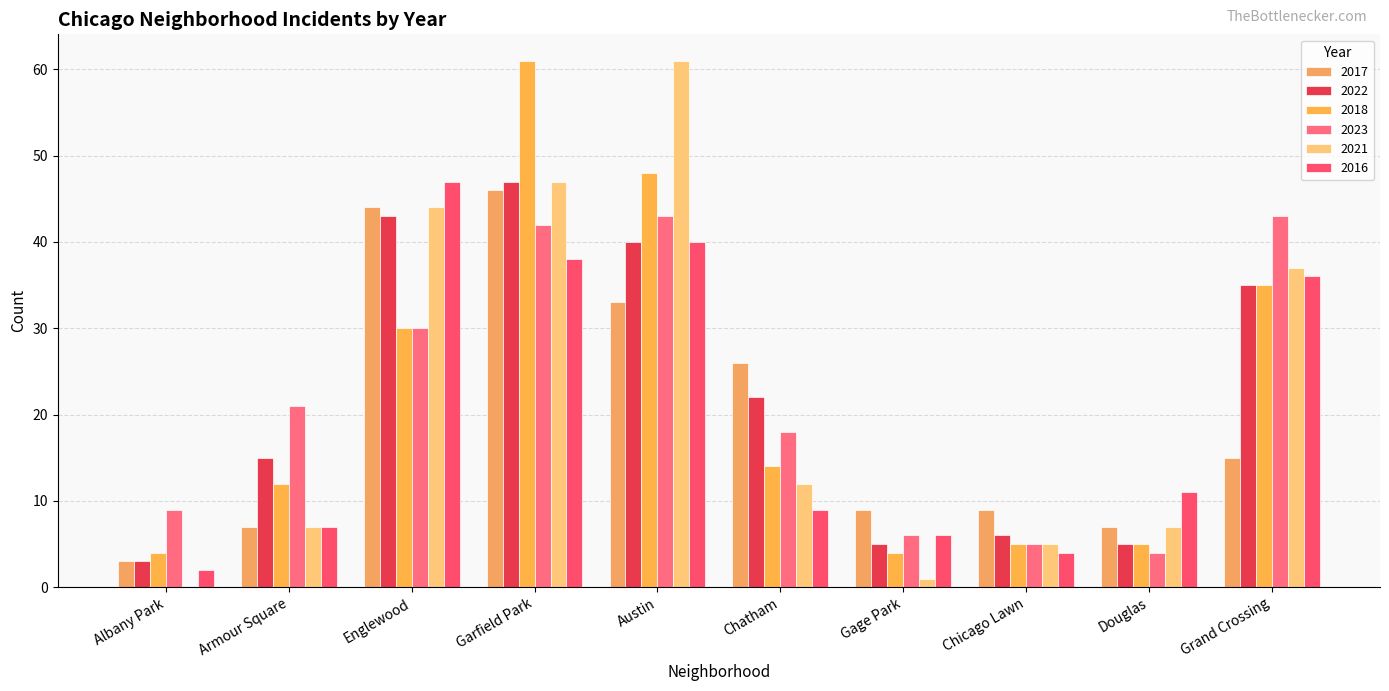

Reading left to right, transcribe all the data shown in this chart.

2017: 3	7	44	46	33	26	9	9	7	15
2022: 3	15	43	47	40	22	5	6	5	35
2018: 4	12	30	61	48	14	4	5	5	35
2023: 9	21	30	42	43	18	6	5	4	43
2021: 0	7	44	47	61	12	1	5	7	37
2016: 2	7	47	38	40	9	6	4	11	36